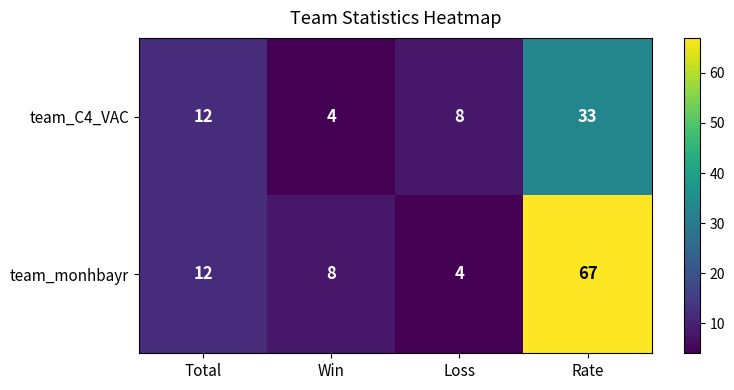

At which category is the sum across all series the highest?

Rate